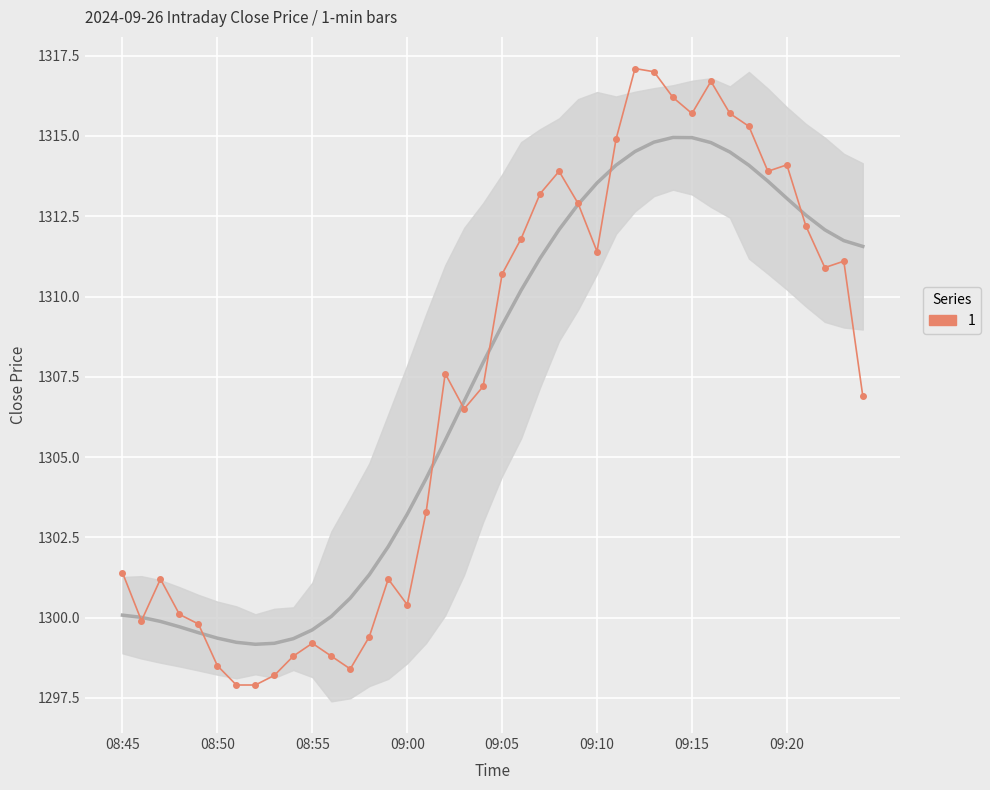

Which has a higher value, 29 or 26?

29